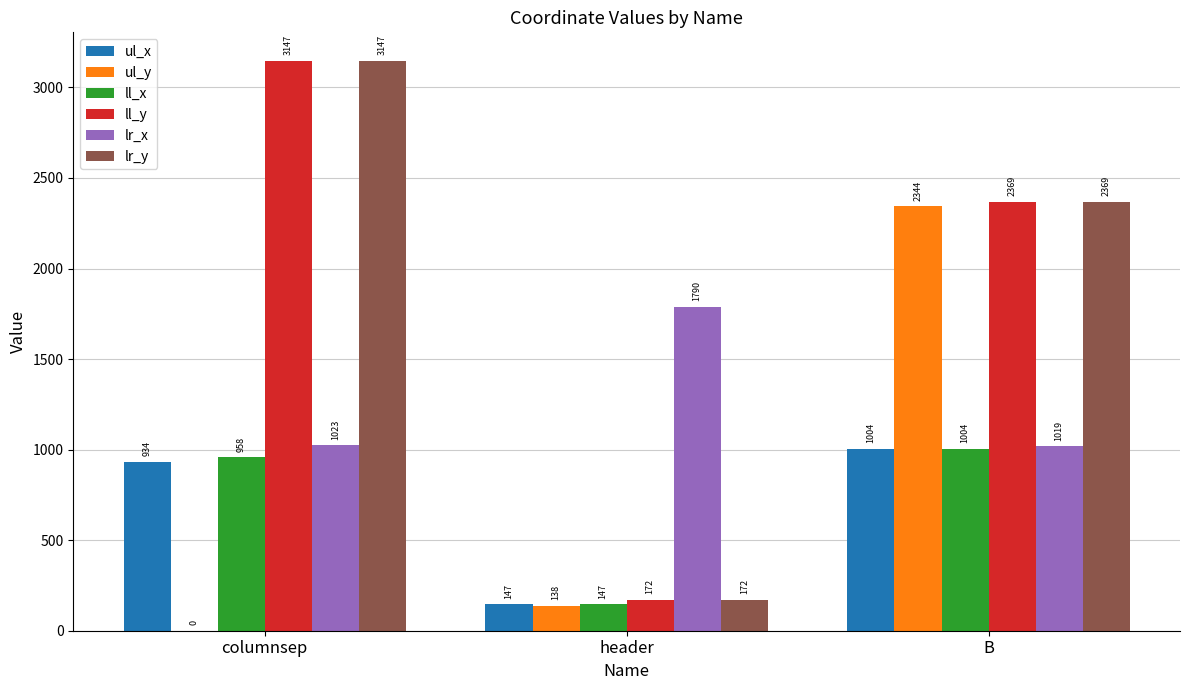

What is the sum of all lr_x values?

3832